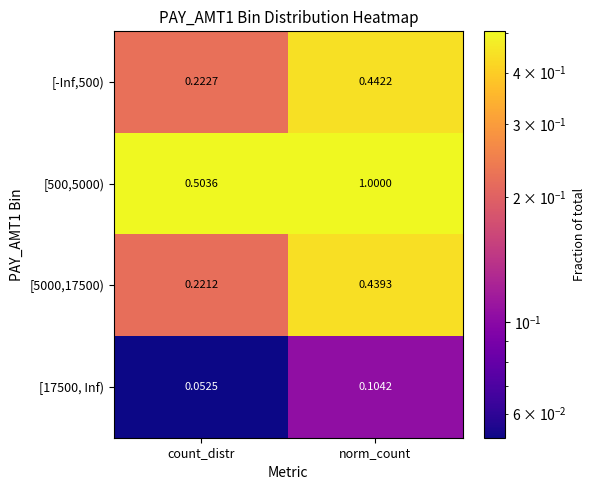

At which category is the sum across all series the highest?

norm_count